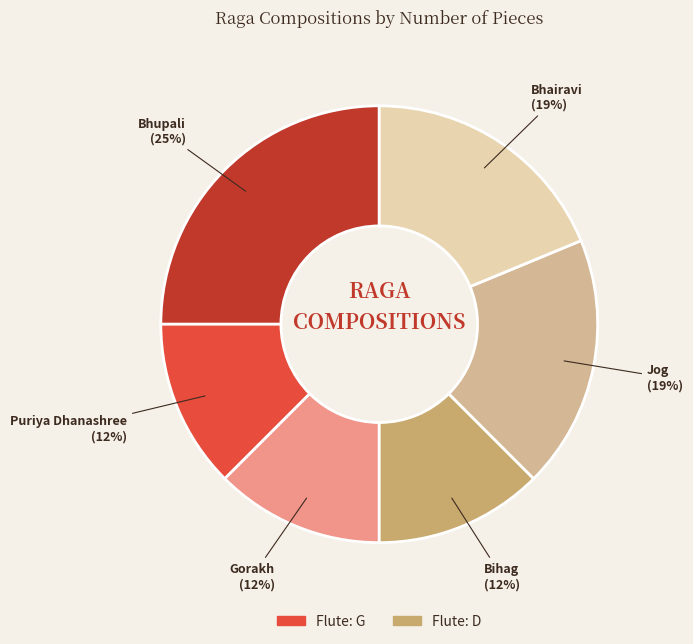

To the nearest percent, what is the combined percentage of Jog and Bhupali?

44%